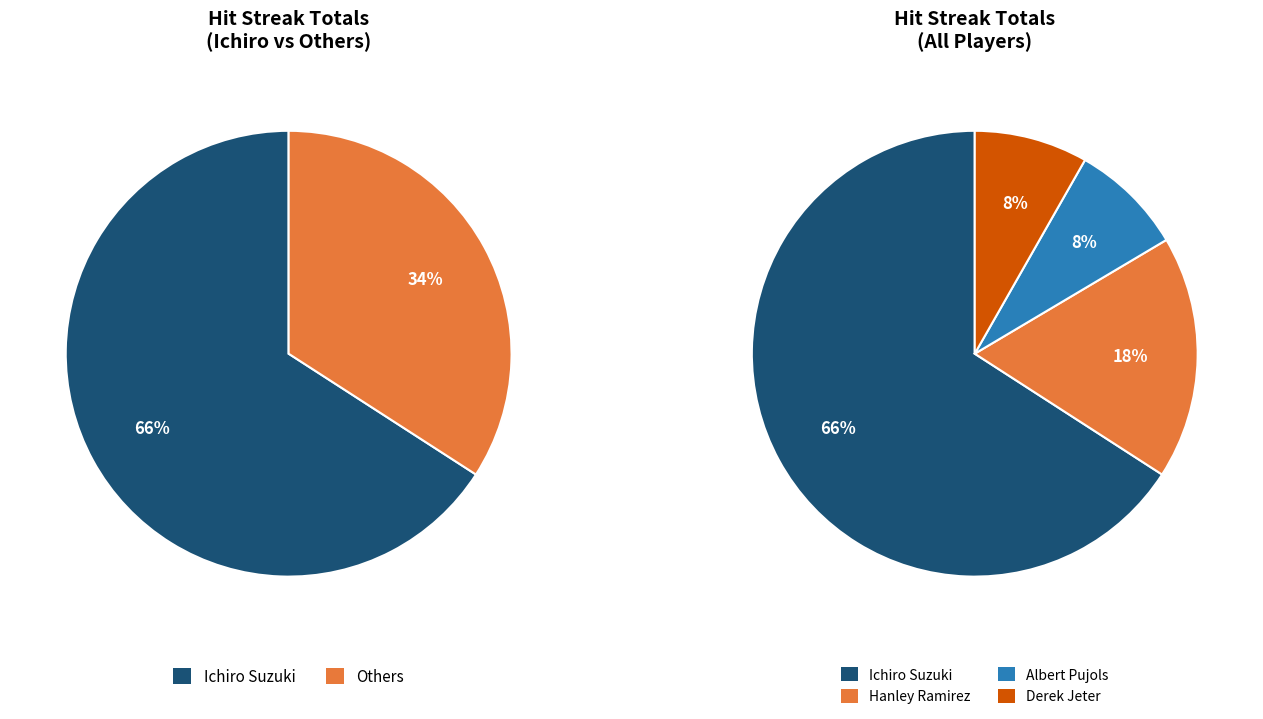

Count the number of slices in the pie.

4